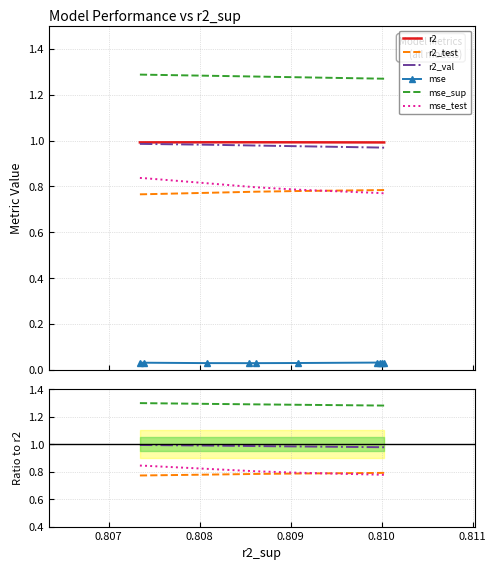

What is the maximum value shown in the chart?

1.3